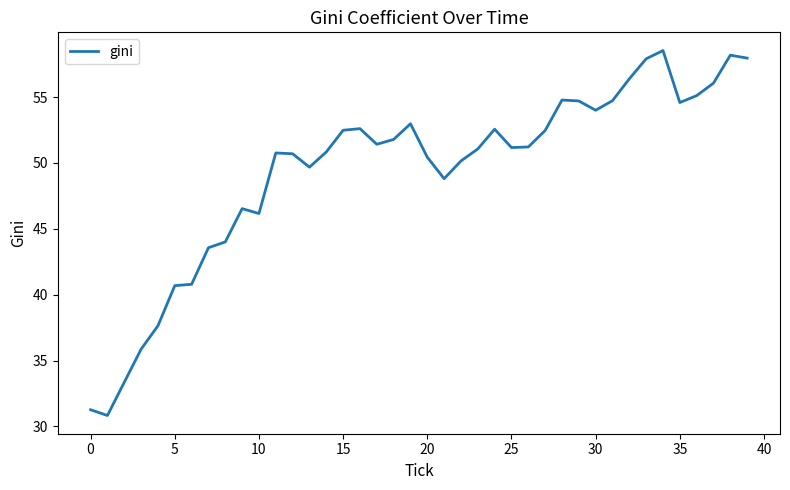

What is the greatest value displayed?

58.5